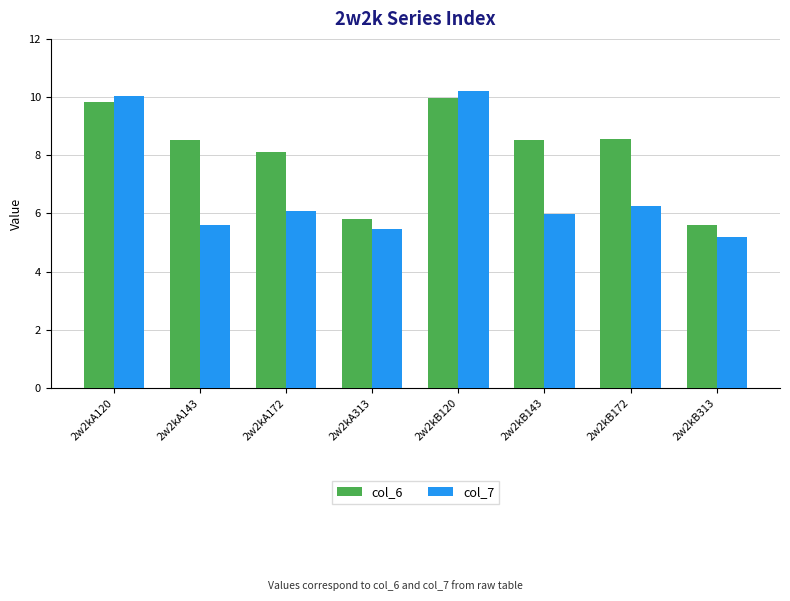

Is the value of col_7 at 2w2kB143 greater than the value of col_6 at 2w2kA313?

Yes